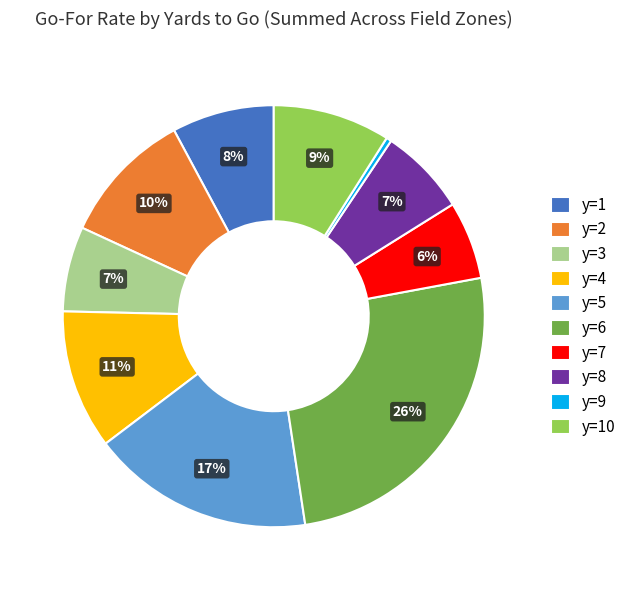

Combined, do y=1 and y=10 account for over 50%?

No